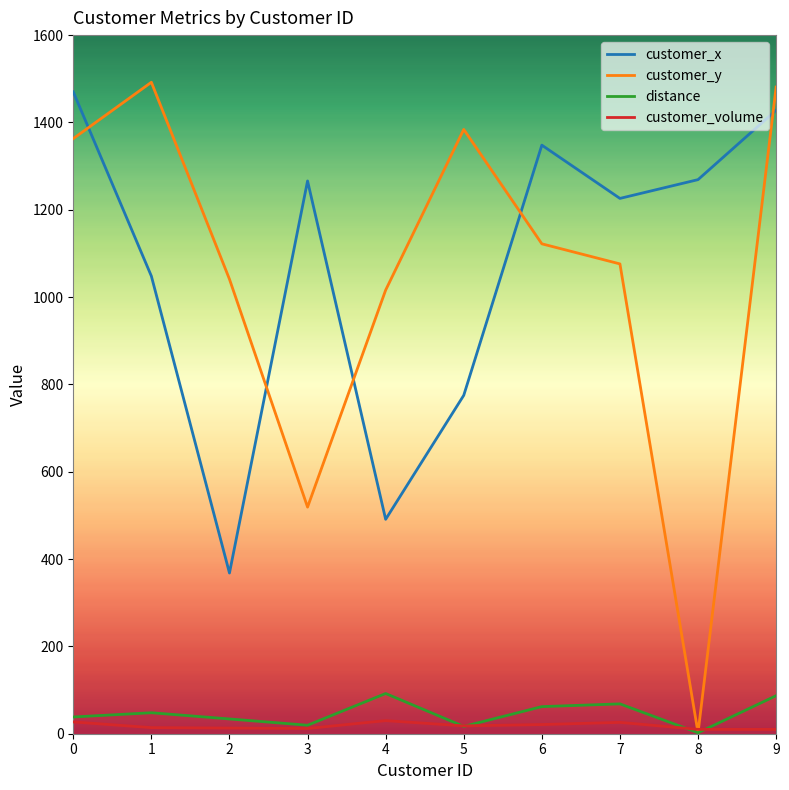

True or false: customer_x and distance cross at least once.

False